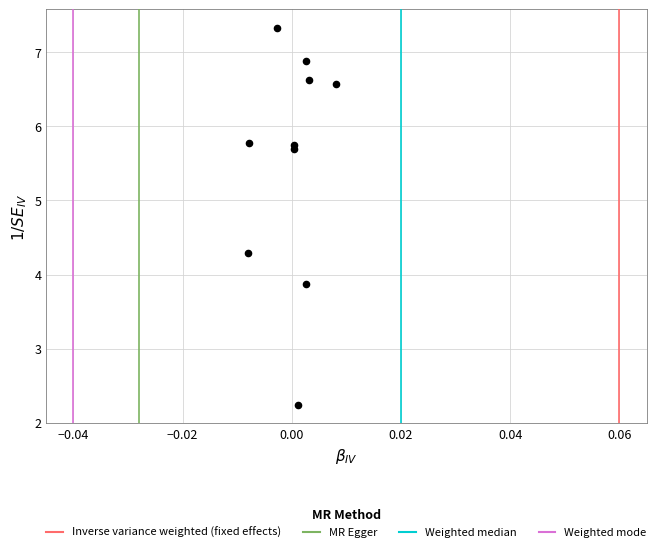

What Y value in the scatter plot is closest to 4?

3.9